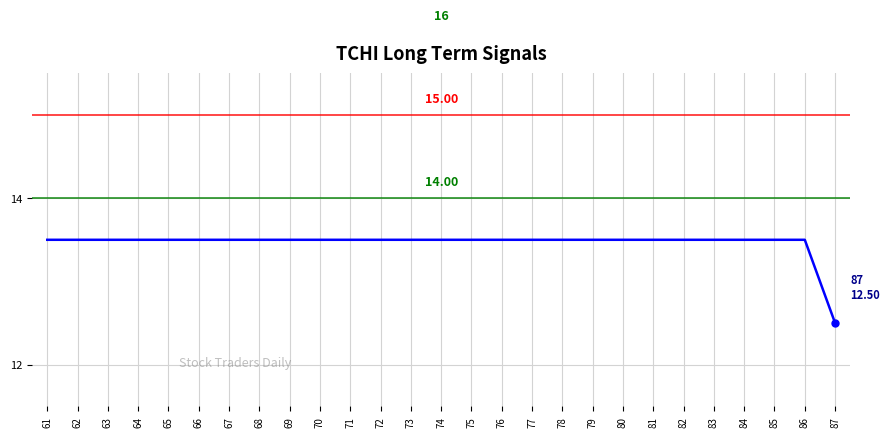

How many distinct data groups are displayed?

1